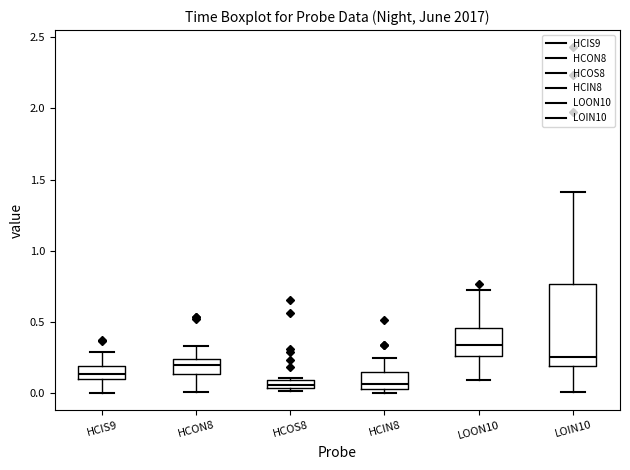

Comparing the boxes themselves (not the whiskers), which one is the tallest?

LOIN10